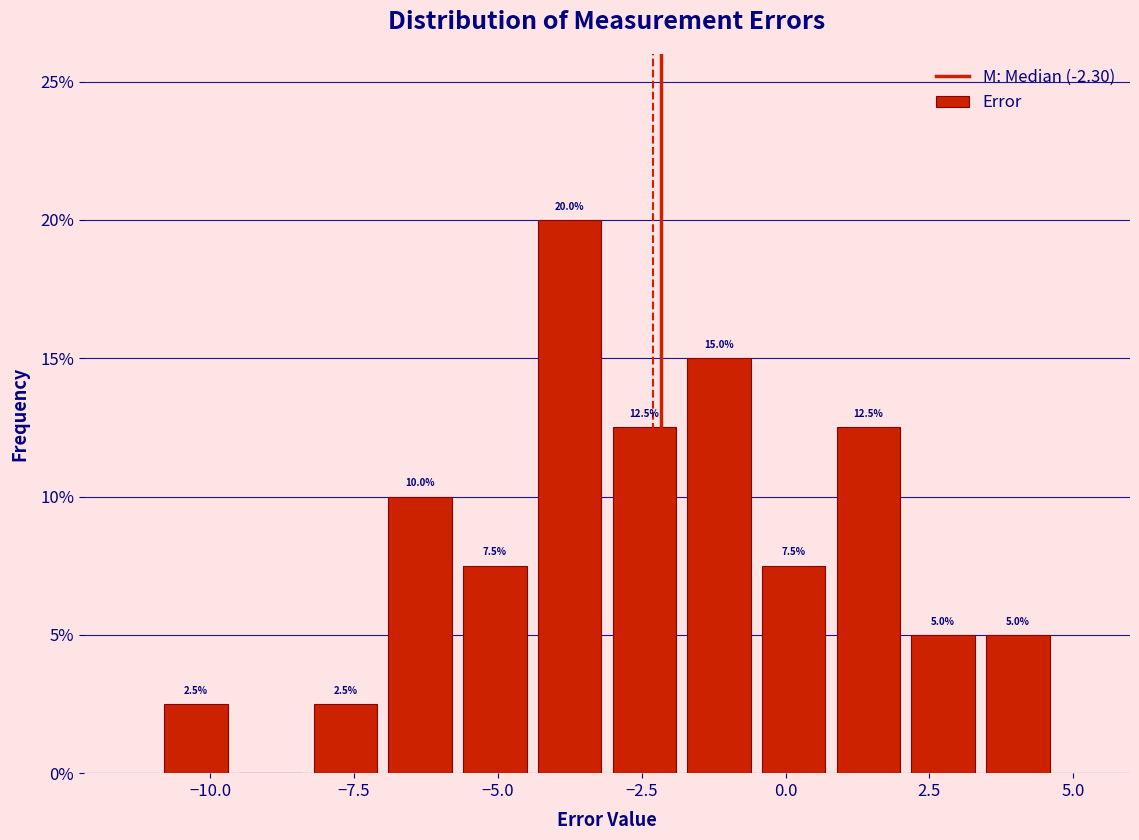

Around what value on the x-axis is the tallest bar? Give the approximate position of its centre, as read against the axis.

-4.0